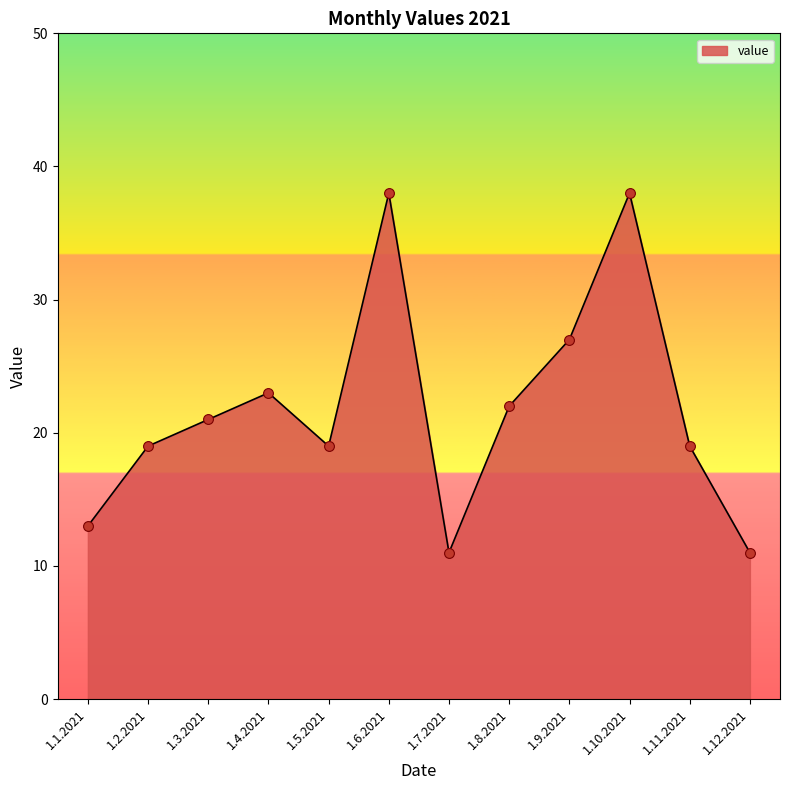

What is the change in value from 1.3.2021 to 1.11.2021?

-2